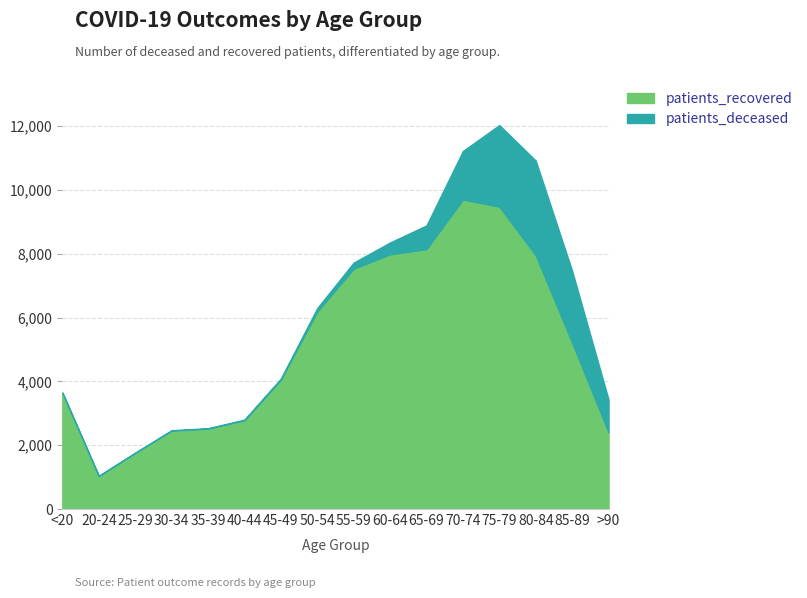

What is the difference between the maximum and second lowest values in the patients_deceased series?

2967